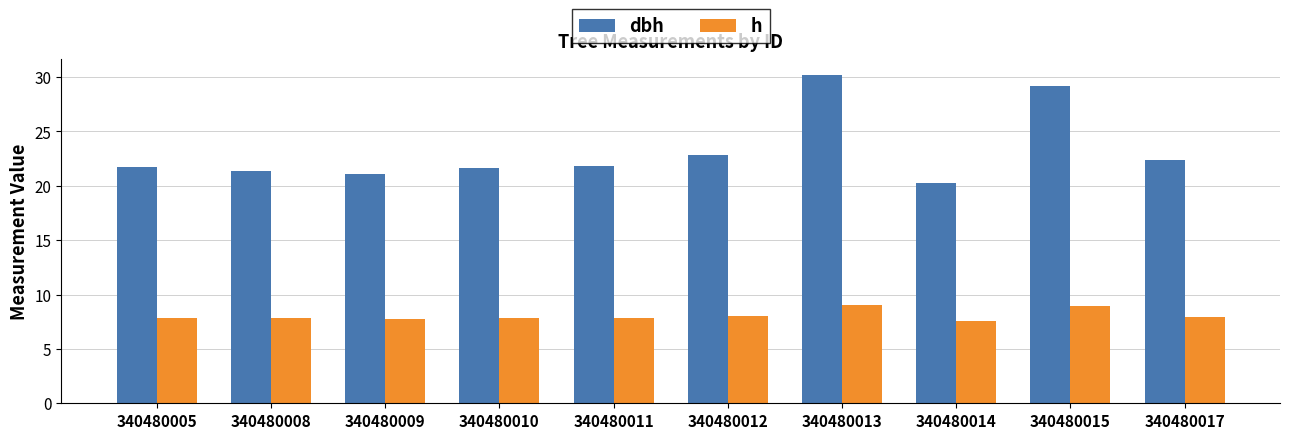

What is the difference between the h values at 340480009 and 340480005?

0.1